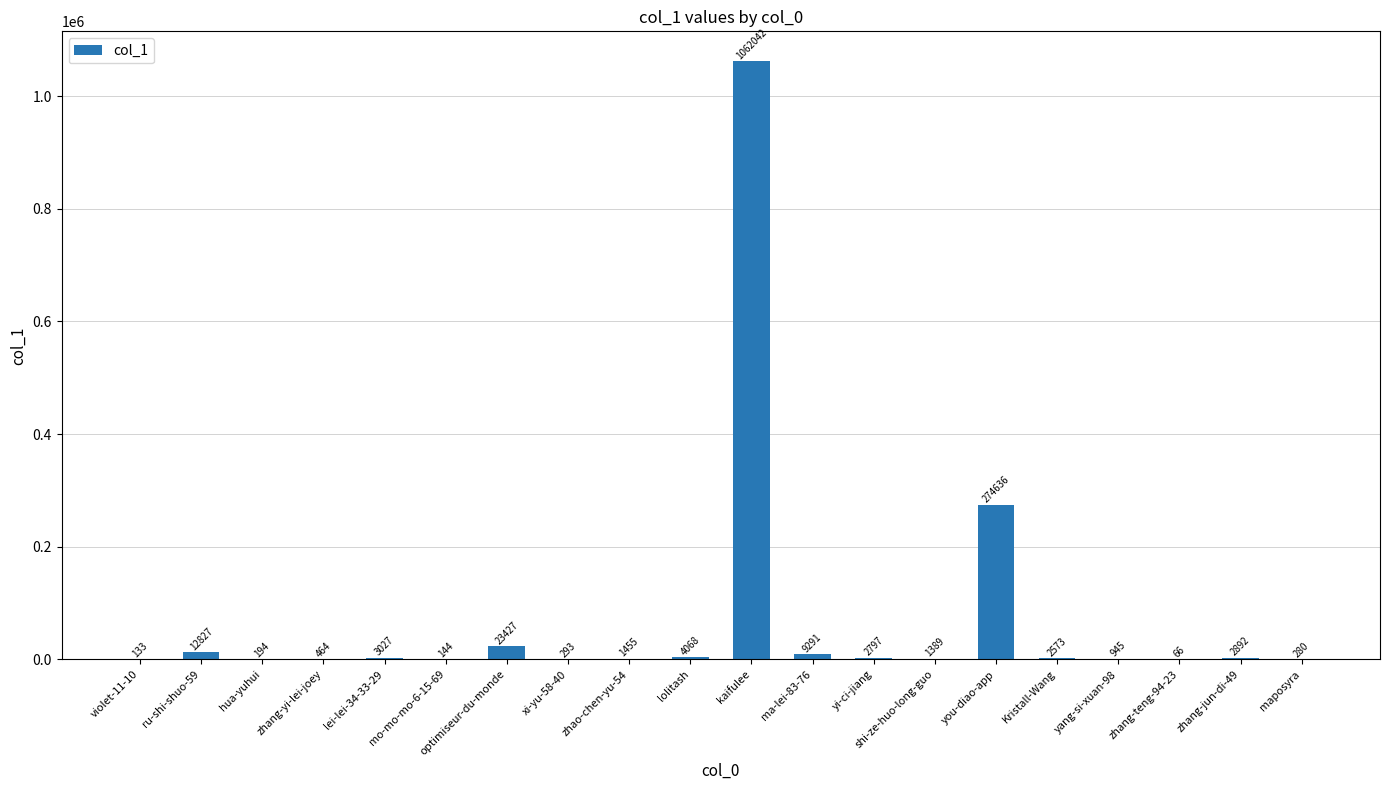

The value at violet-11-10 is 133. True or false?

True